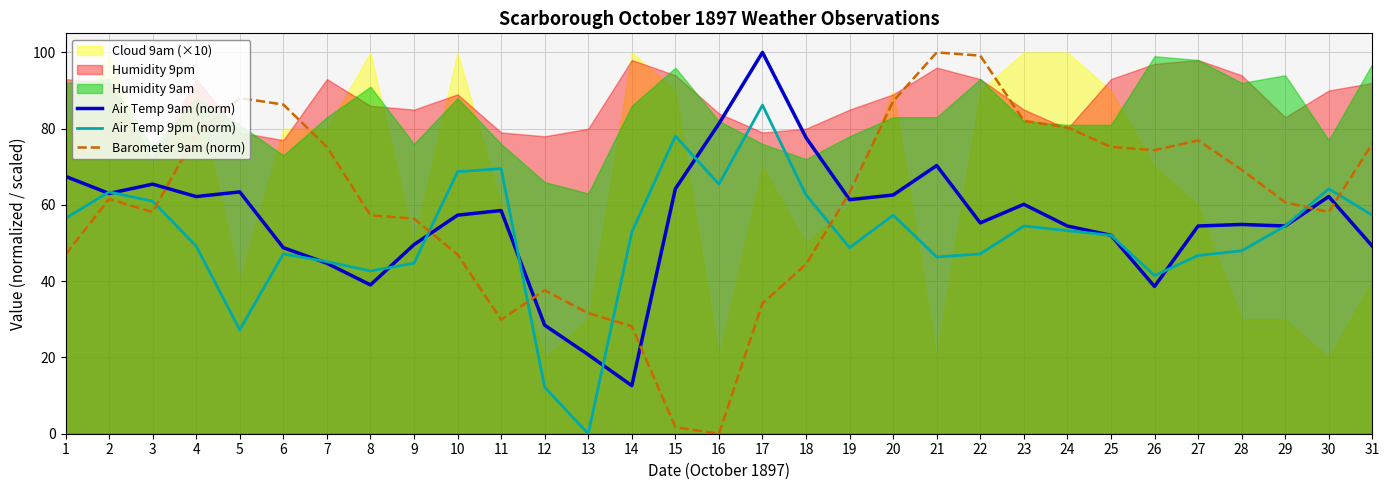

What is the difference between the second highest and minimum values in the Air Temp 9am (norm) series?

68.7